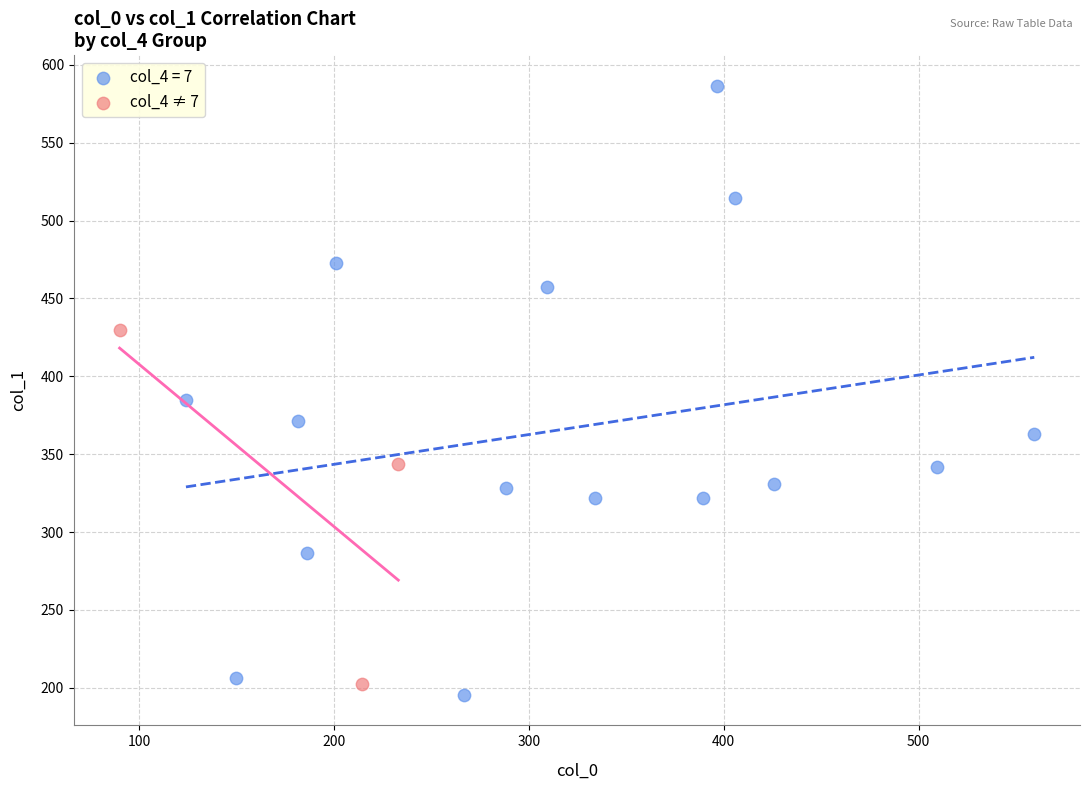

Which series has the largest Y range (max minus min)?

col_4 = 7